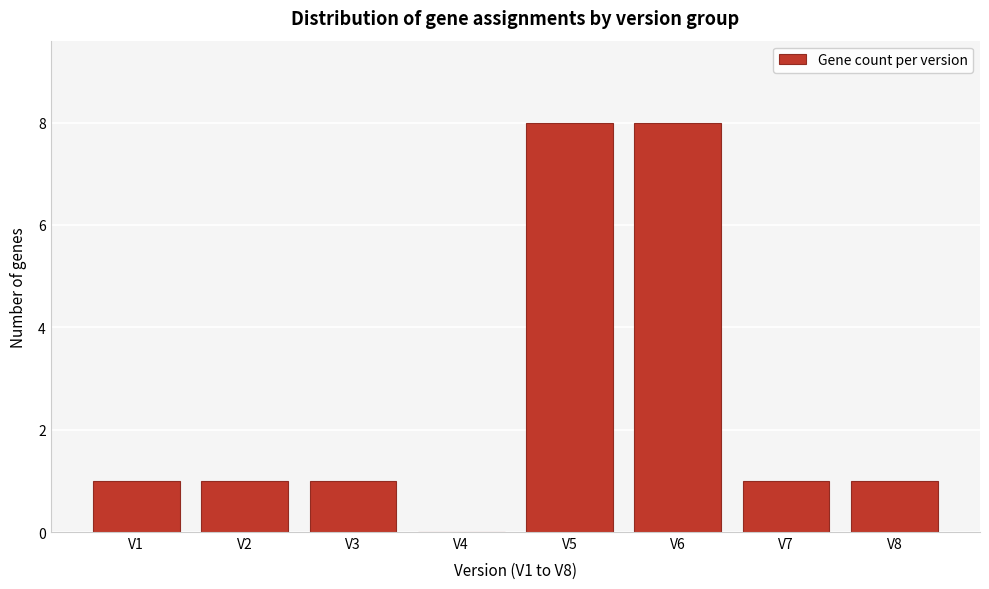

Reading left to right, list all the values displayed in this chart.

V1=1	V2=1	V3=1	V4=0	V5=8	V6=8	V7=1	V8=1